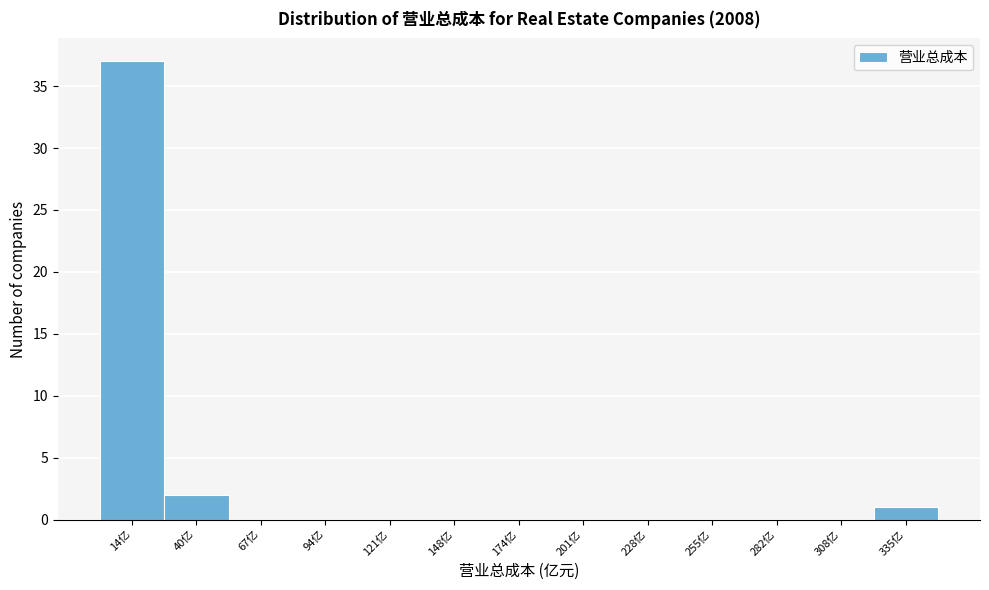

How tall is the bar that spans 320 to 350 on the x-axis? Neither the bar edges nor the heights are printed on the chart, so give them approximately, as read against the axes.

1